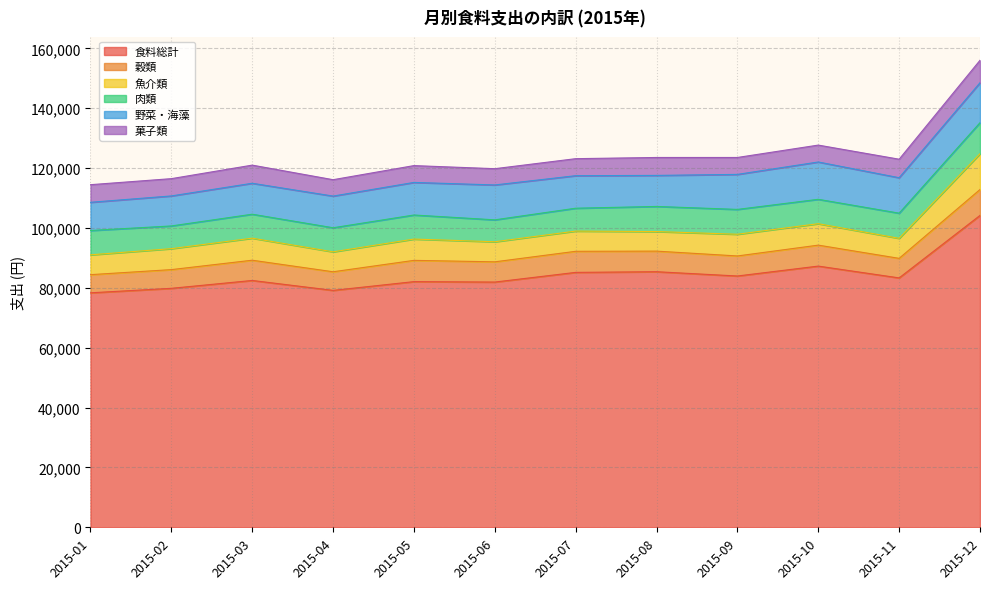

At which category does 食料総計 reach its first local peak?

2015-03